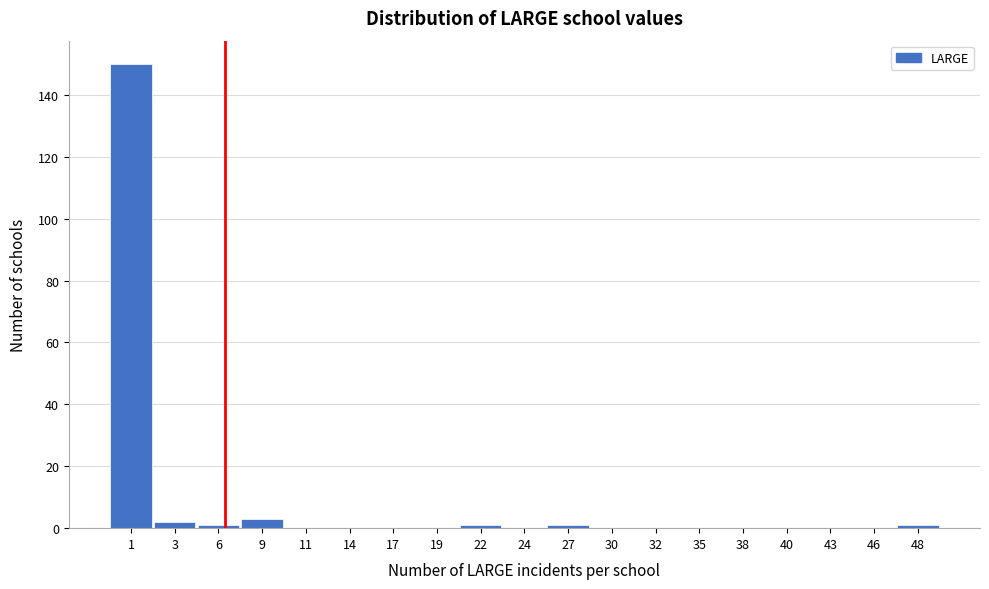

Reading left to right, list every bar in this chart as the range it spans on the x-axis followed by its height. Neither the bar edges nor the heights are printed on the chart, so give them approximately, as read against the axes.

-0.5 to 2.0: 150
2.0 to 5.0: 2
5.0 to 7.5: under 2
7.5 to 10.0: 4
10.0 to 12.5: 0
12.5 to 15.5: 0
15.5 to 18.0: 0
18.0 to 20.5: 0
20.5 to 23.0: under 2
23.0 to 26.0: 0
26.0 to 28.5: under 2
28.5 to 31.0: 0
31.0 to 33.5: 0
33.5 to 36.5: 0
36.5 to 39.0: 0
39.0 to 41.5: 0
41.5 to 44.0: 0
44.0 to 47.0: 0
47.0 to 49.5: under 2